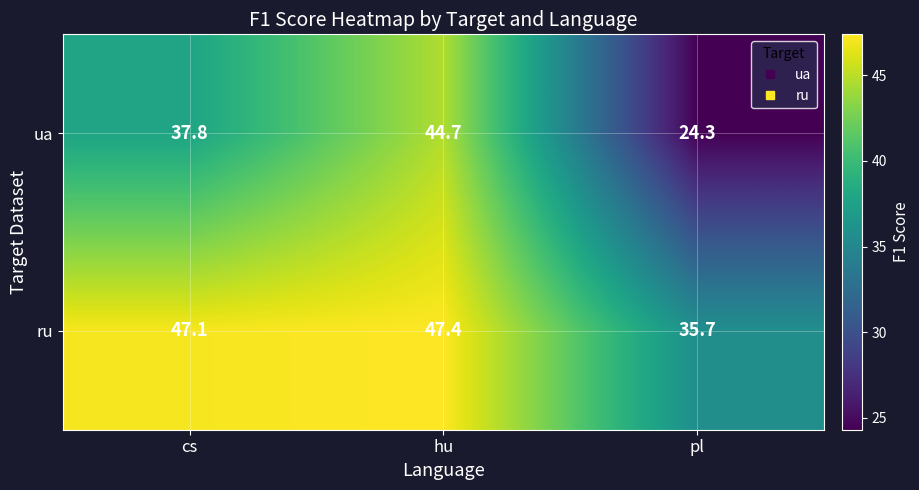

What is the spread (max minus min) of values at pl?

11.4